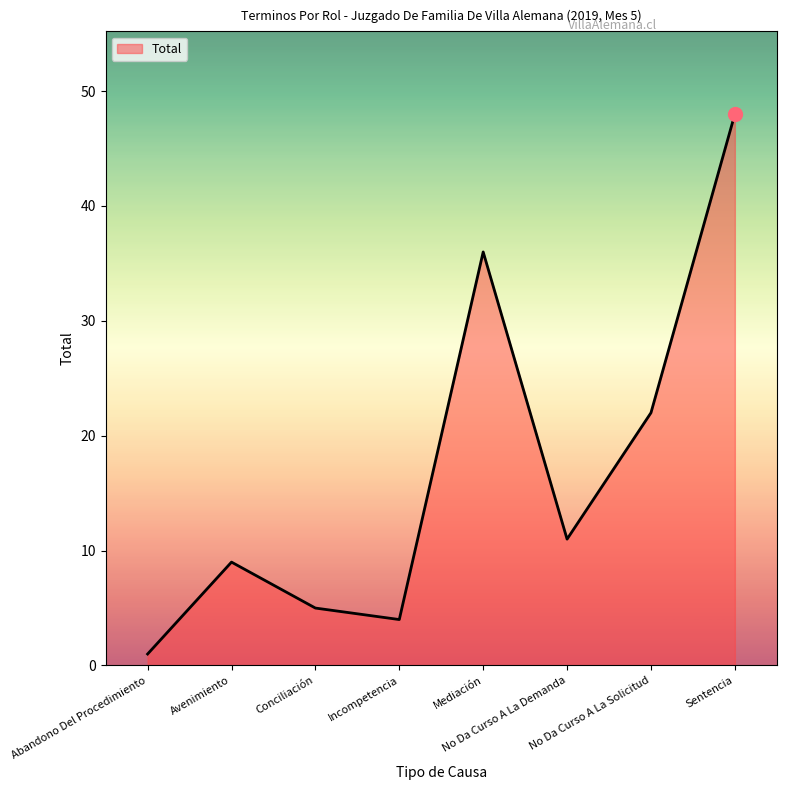

Reading left to right, what are all the values shown in this chart?

Abandono Del Procedimiento=1	Avenimiento=9	Conciliación=5	Incompetencia=4	Mediación=36	No Da Curso A La Demanda=11	No Da Curso A La Solicitud=22	Sentencia=48